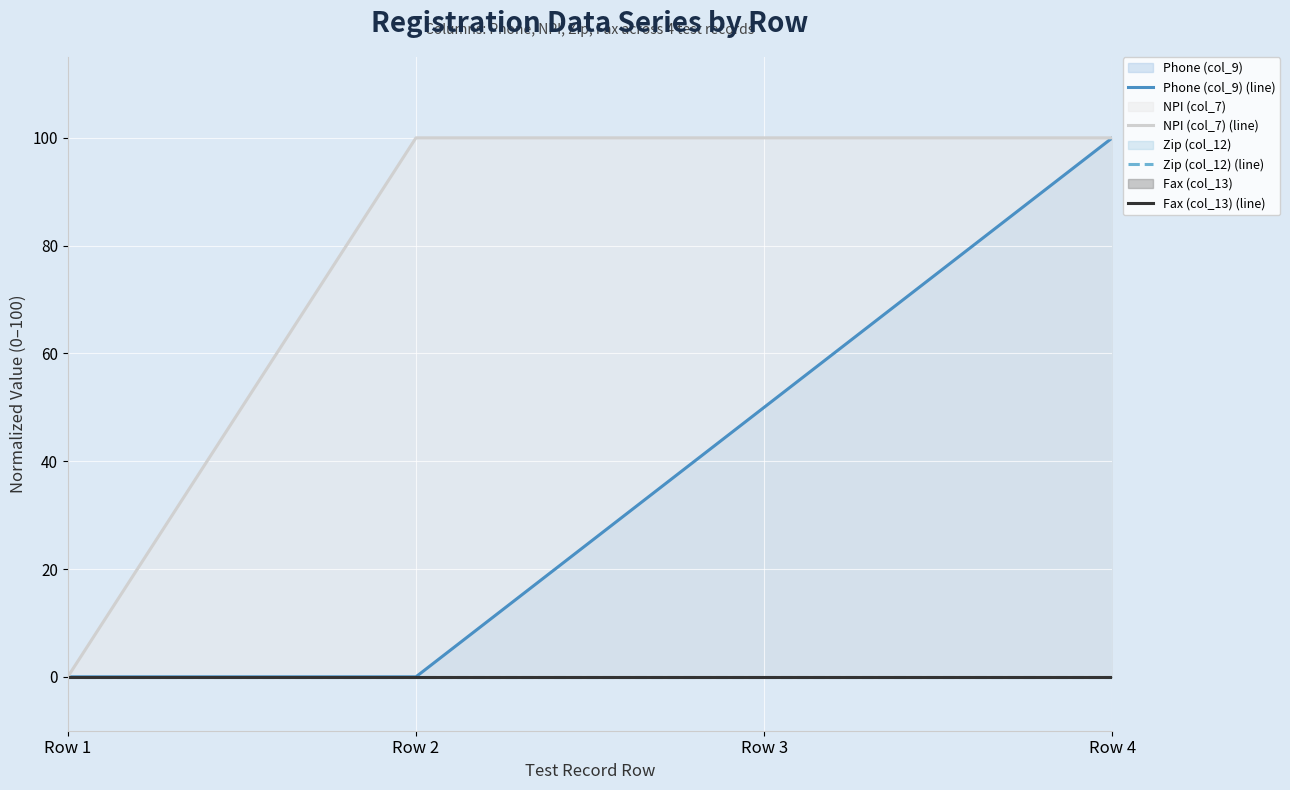

Which series has the largest total across all categories?

NPI (col_7) (line)